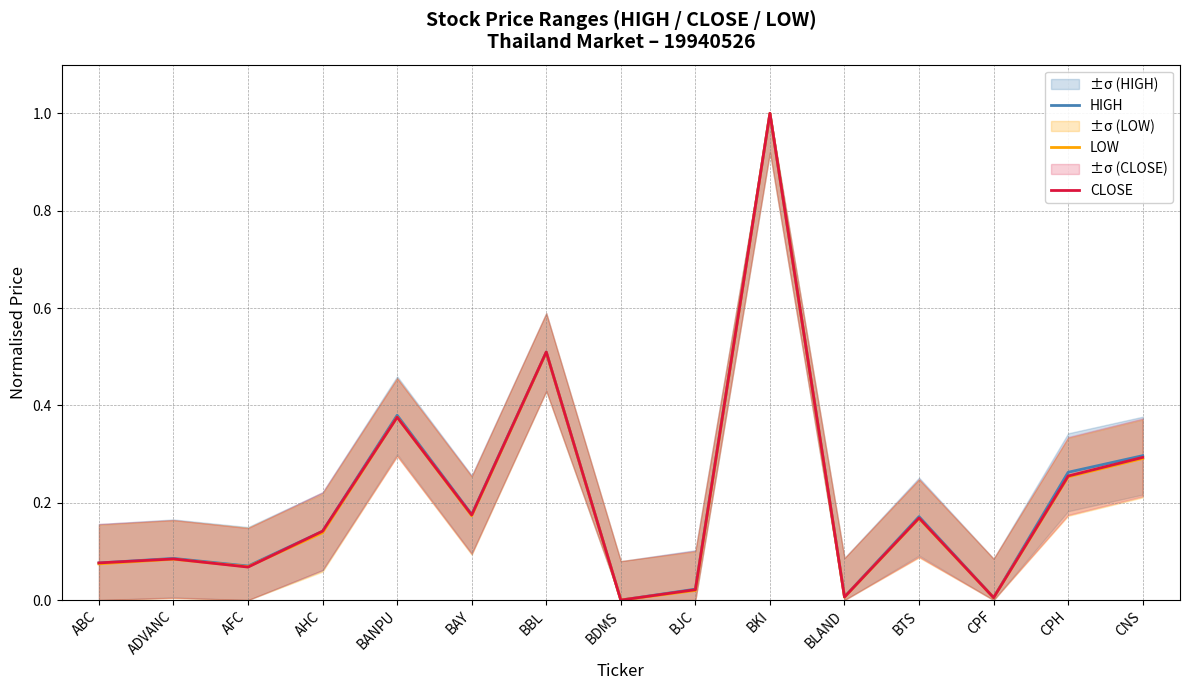

The HIGH series shows 1.7 at BKI. True or false?

False